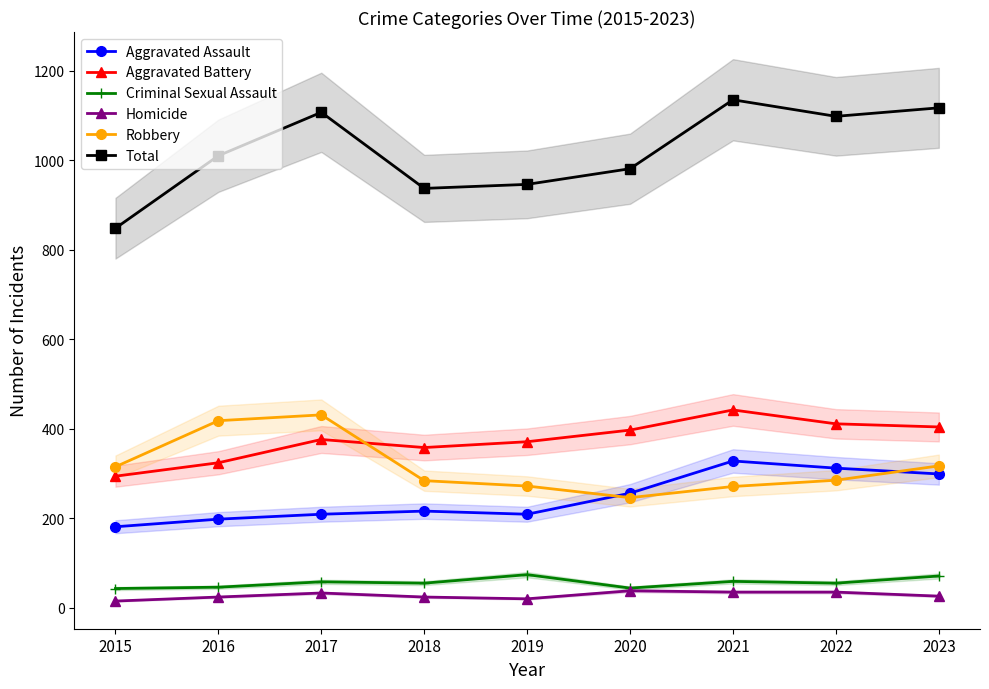

True or false: Total has more than 0 points higher than both neighbors.

True